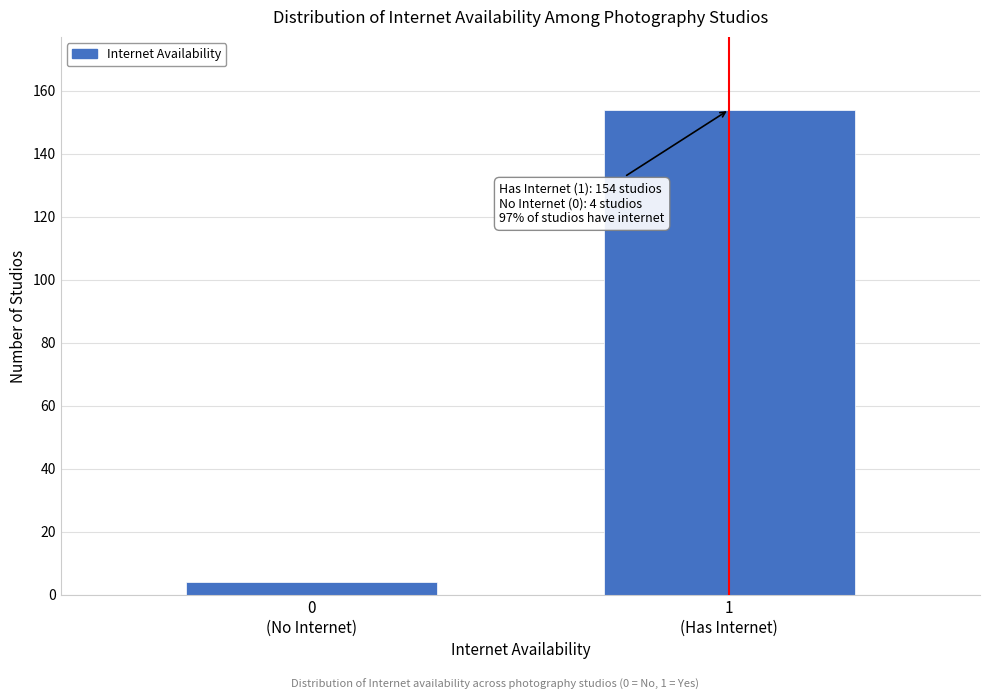

Reading right to left, list all the values displayed in this chart.

154	4